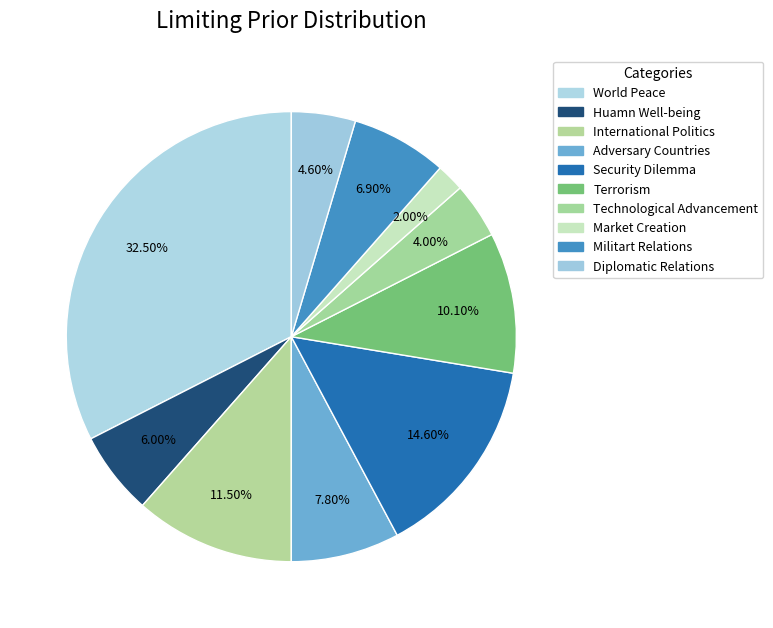

Combined, do Terrorism and World Peace account for over 50%?

No